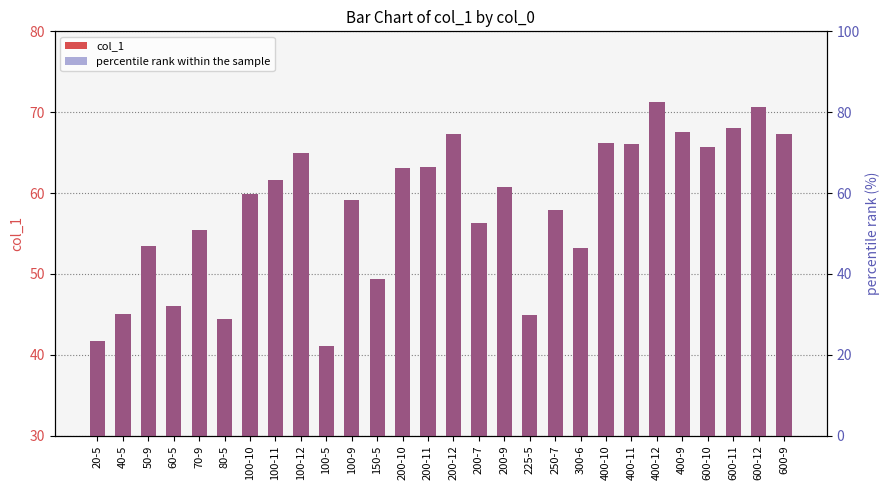

What is the sum of all col_1 values?

1631.5